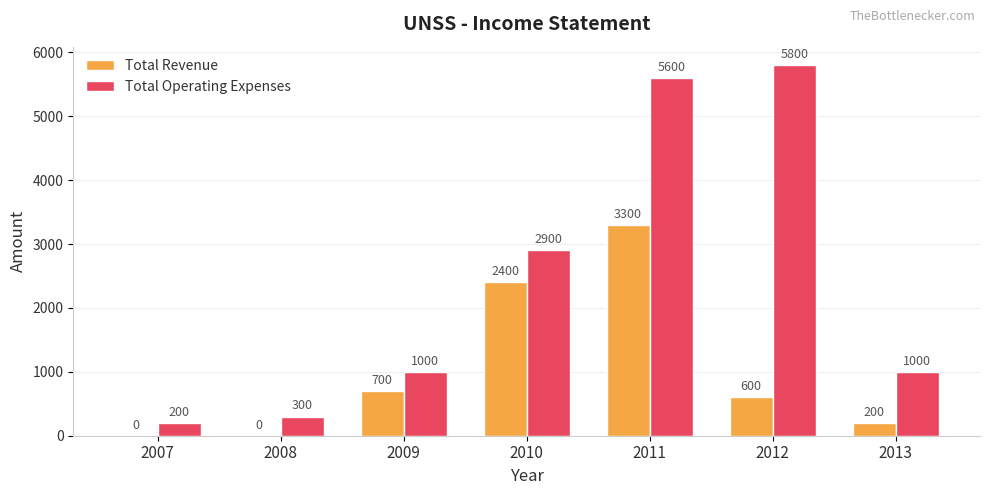

Where is Total Operating Expenses nearest to the value 3000?

2010